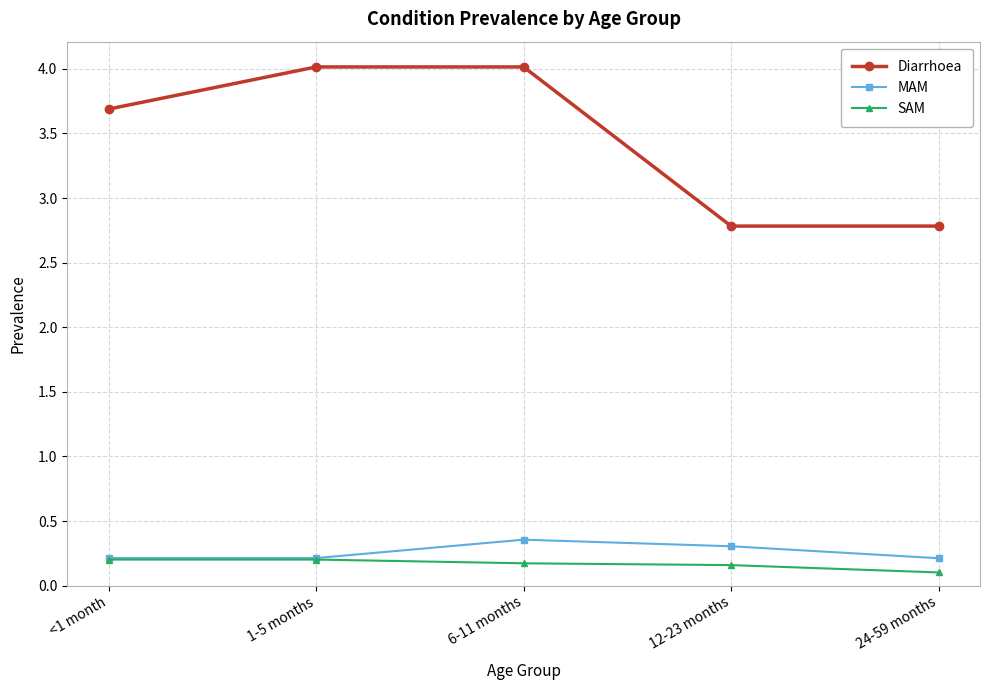

Where does the Diarrhoea series first go above 3?

<1 month